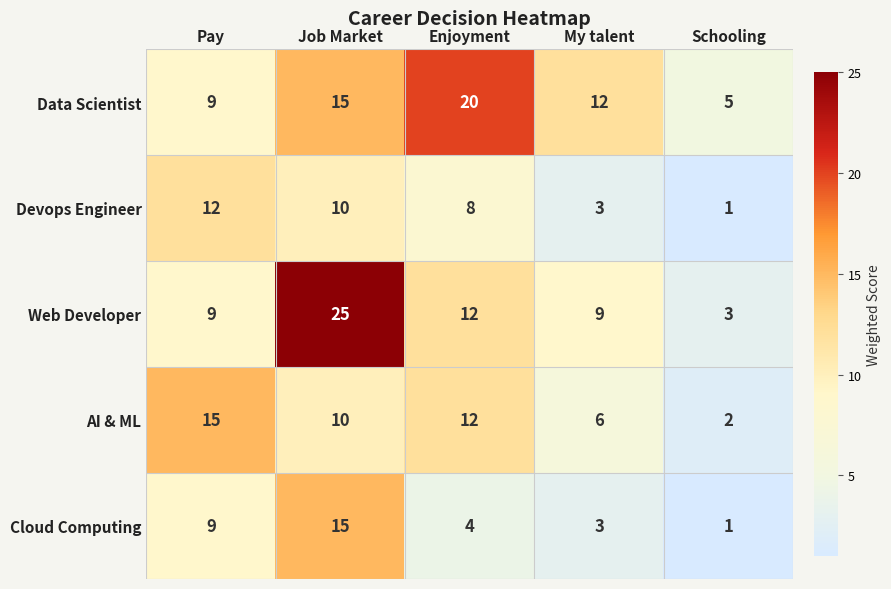

At which label is Cloud Computing closest to 8?

Pay